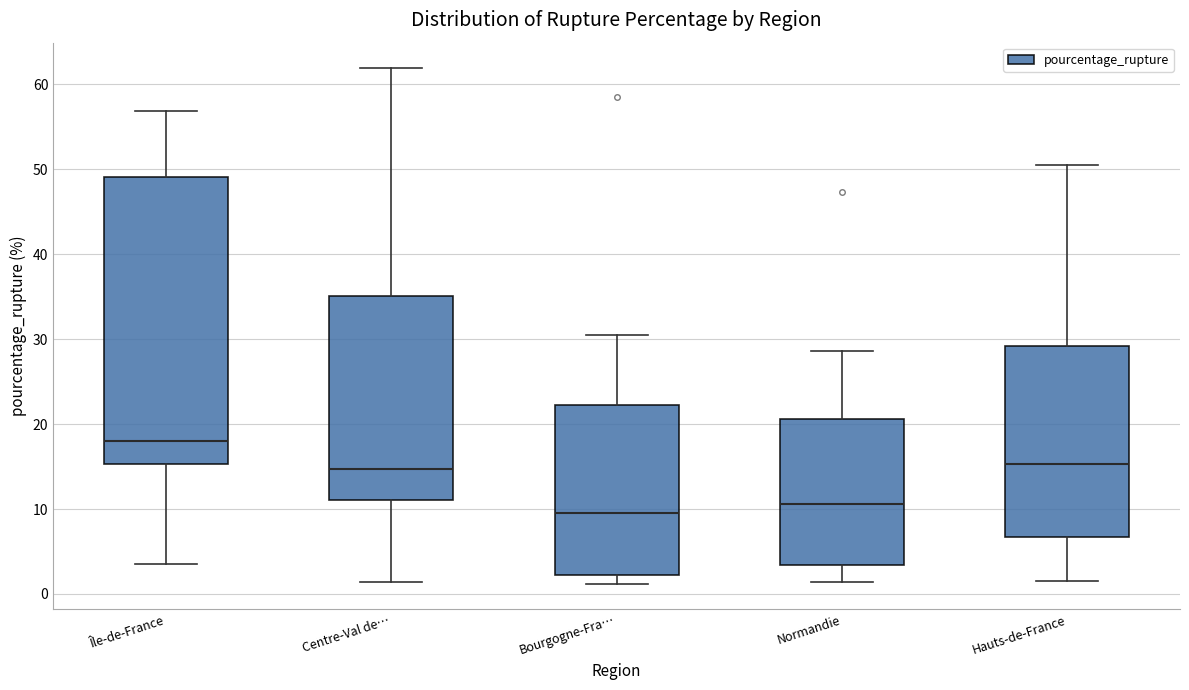

Reading left to right, transcribe this box plot: for each box, give where its median line is, the range the box spans, and where its two whiskers end, as read against the y-axis. The values are not printed on the chart, so give them approximately, as read against the axis.

Île-de-France: median 18, box 15 to 49, whiskers 4 to 57
Centre-Val de…: median 15, box 11 to 35, whiskers 1 to 62
Bourgogne-Fra…: median 10, box 2 to 22, whiskers 1 to 30
Normandie: median 11, box 3 to 21, whiskers 1 to 29
Hauts-de-France: median 15, box 7 to 29, whiskers 2 to 50